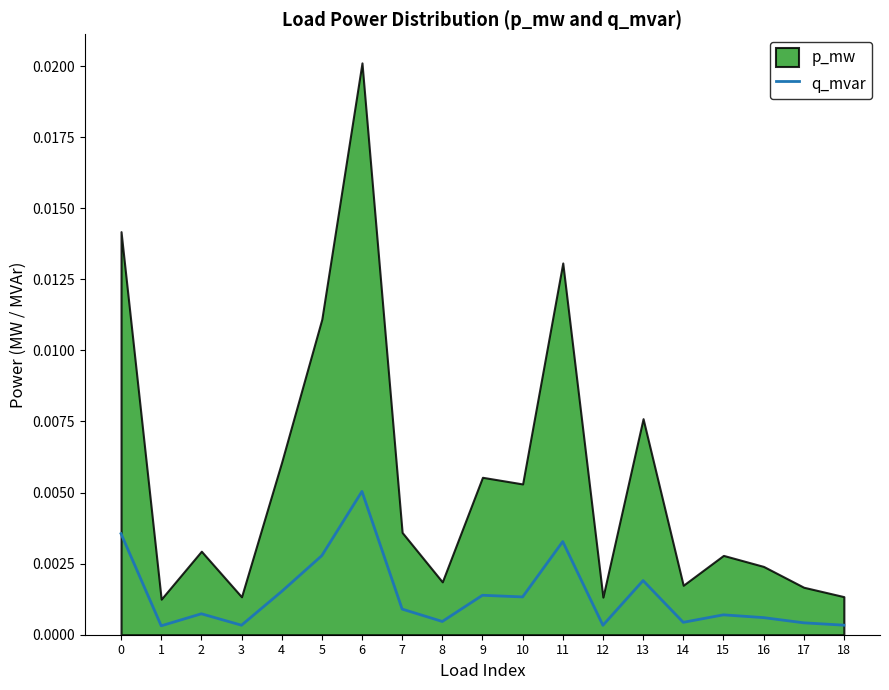

List the labels in order of value, smallest first.

1, 12, 3, 18, 17, 14, 8, 16, 15, 2, 7, 10, 9, 4, 13, 5, 11, 0, 6